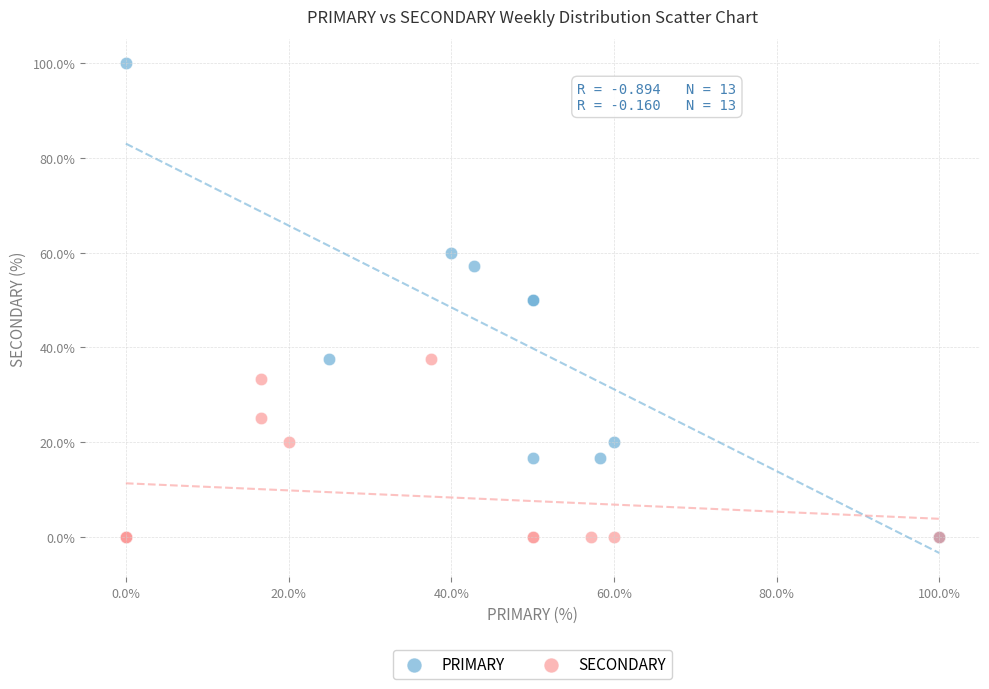

Which series contains the highest Y value?

PRIMARY